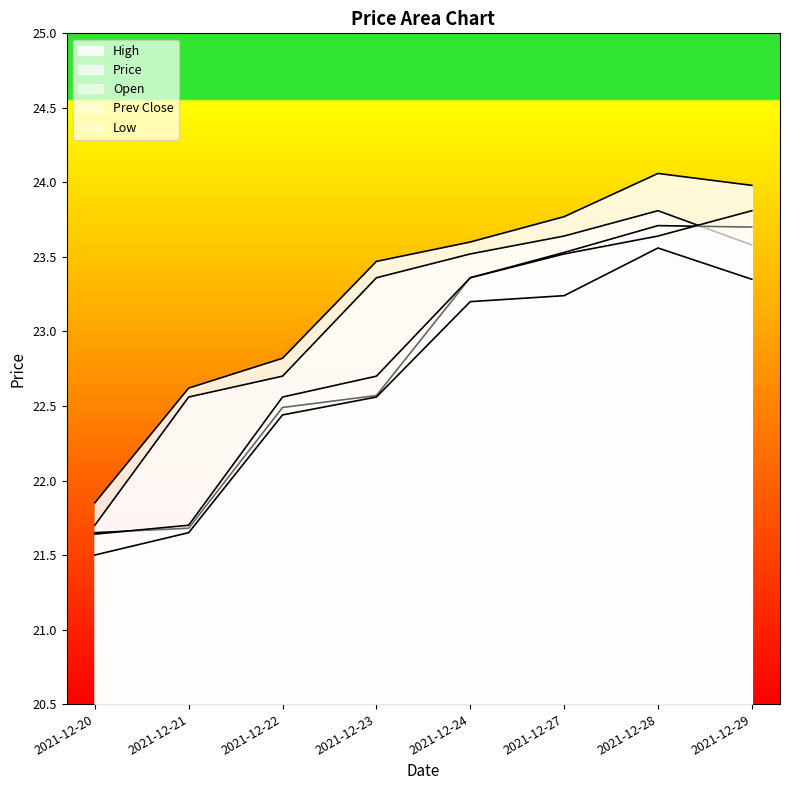

How many values in the open series exceed 23?

4